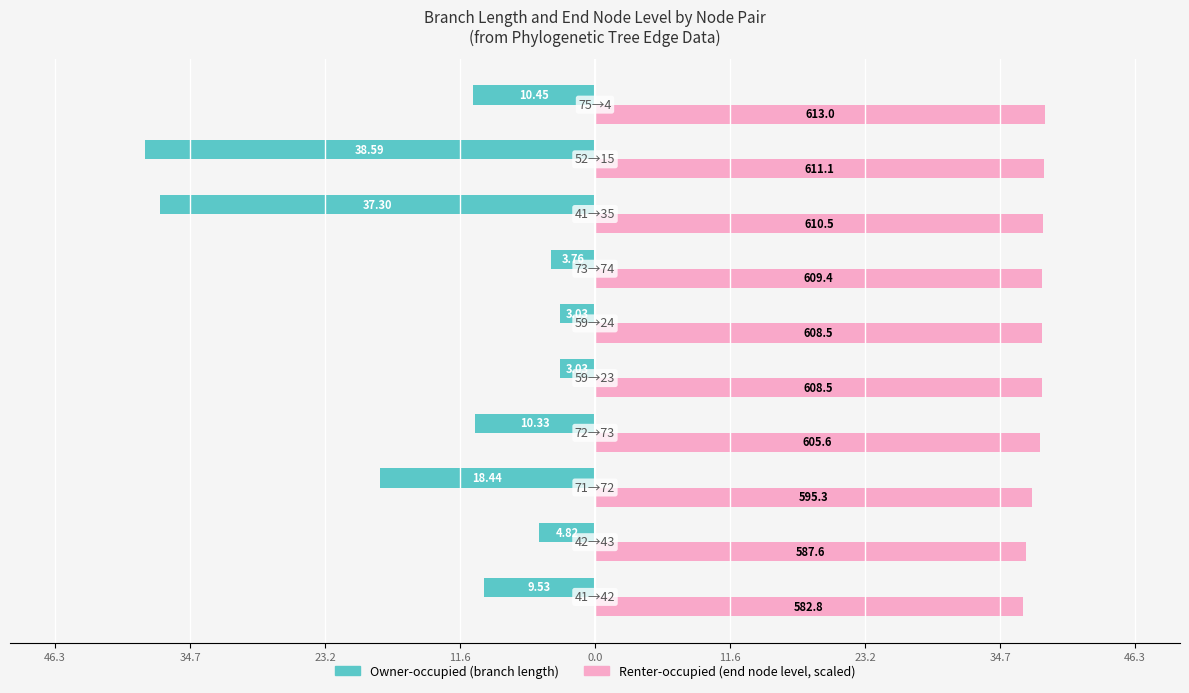

Reading right to left, what are all the values shown in this chart?

Owner-occupied: -10.4	-38.6	-37.3	-3.8	-3.0	-3.0	-10.3	-18.4	-4.8	-9.5
Renter-occupied: 38.6	38.5	38.4	38.4	38.3	38.3	38.1	37.5	37.0	36.7